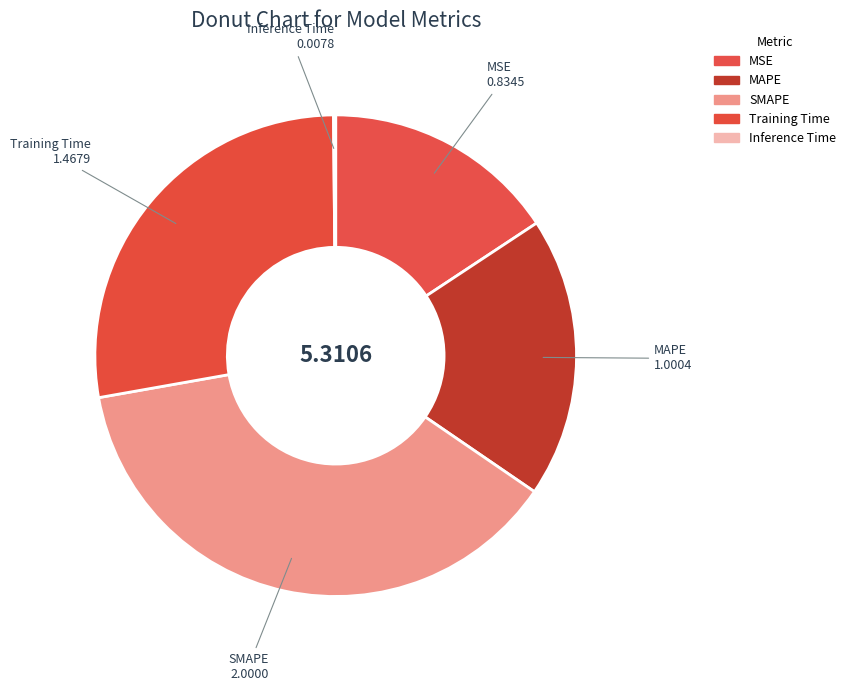

Does Training Time account for over 50% of the chart?

No